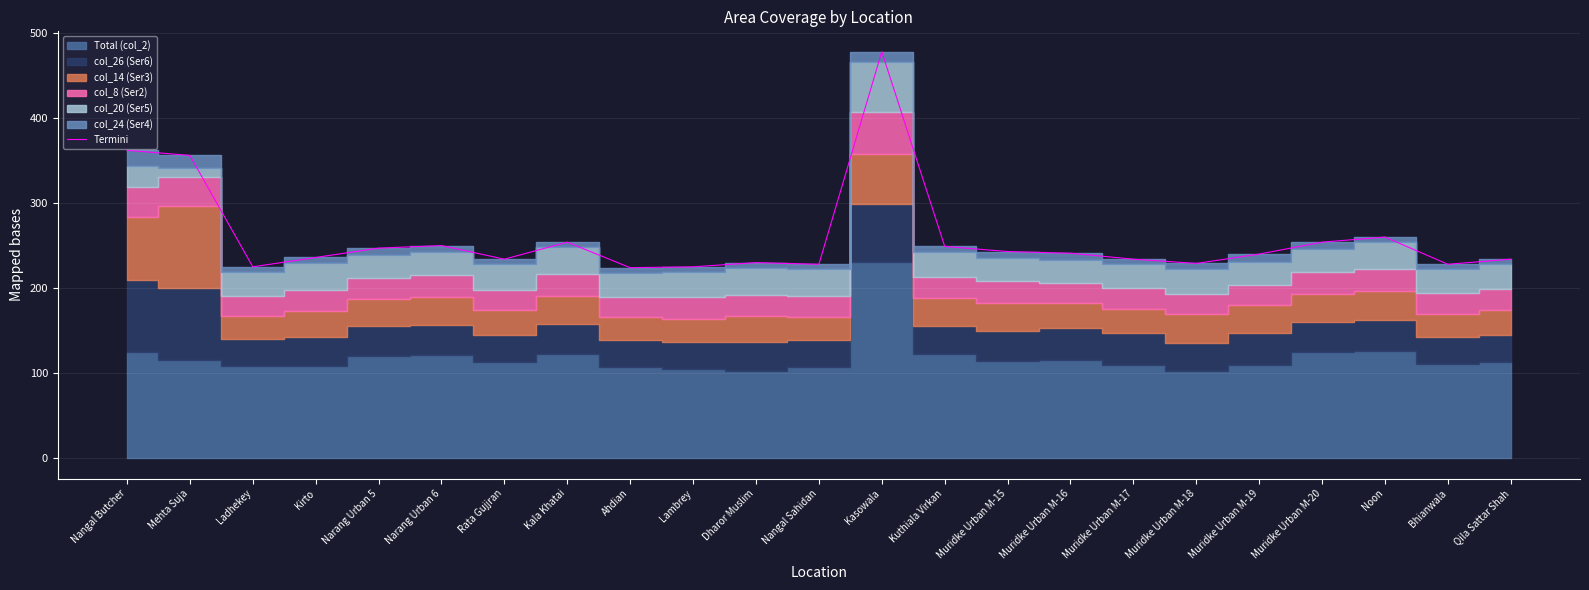

Approximately how many times larger is the value at Rata Gujjran compared to Narang Urban 5?

0.9